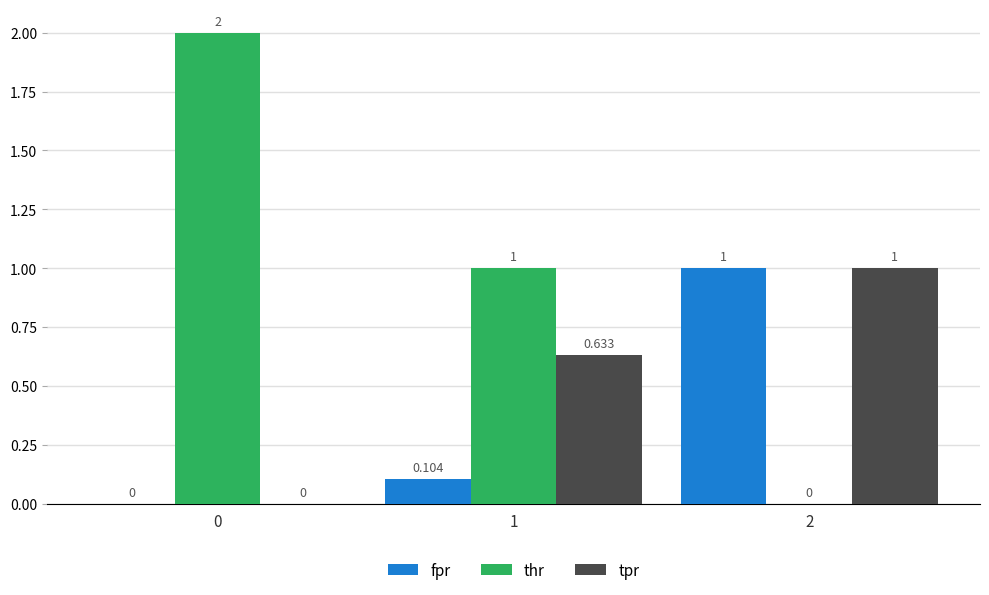

What is the average value of the fpr series?

0.4